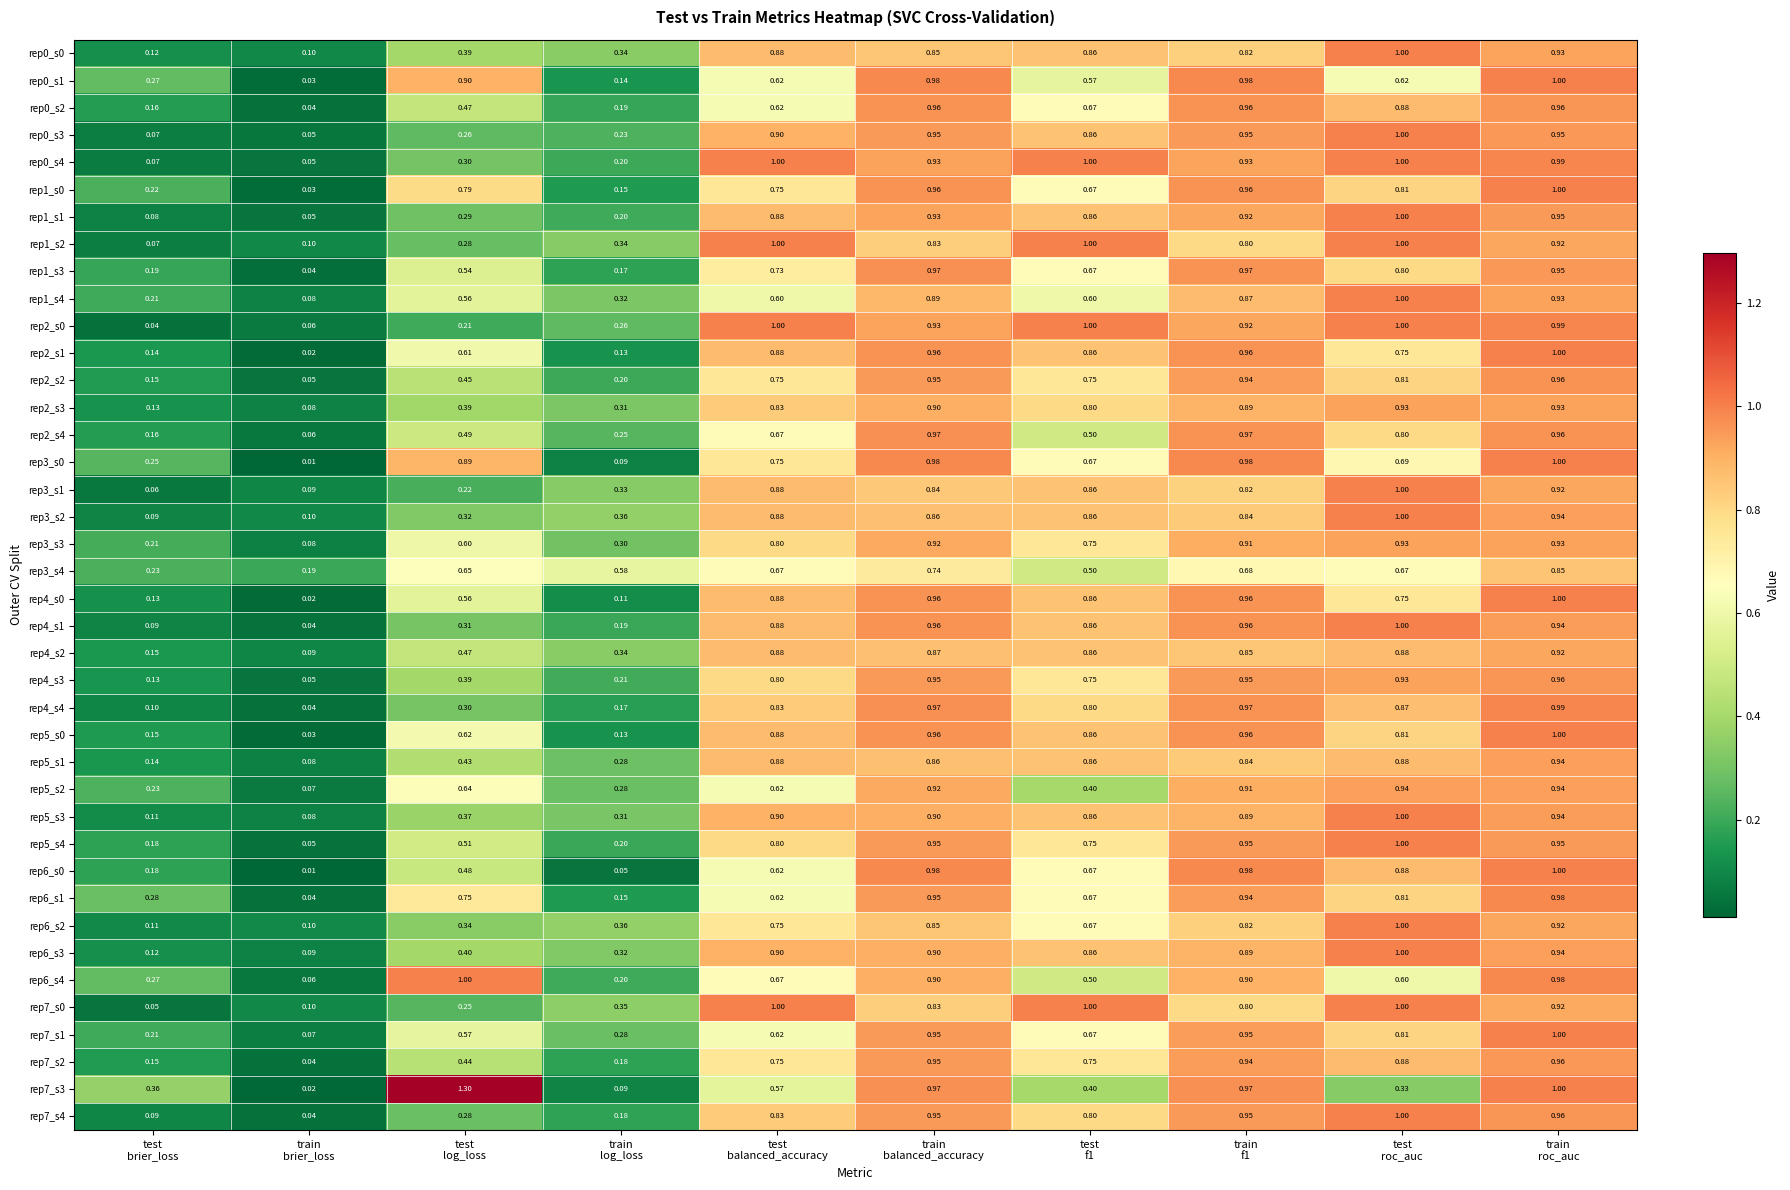

At which category is the sum across all series the highest?

train
roc_auc